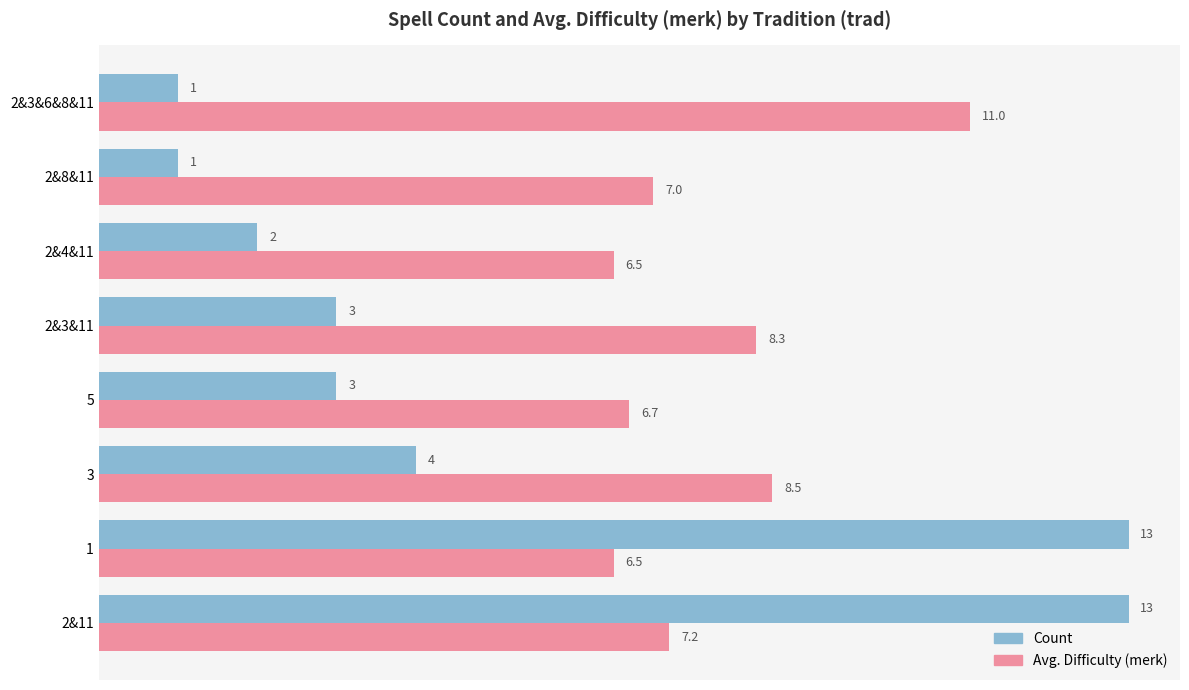

At which category is the sum across all series the highest?

2&11